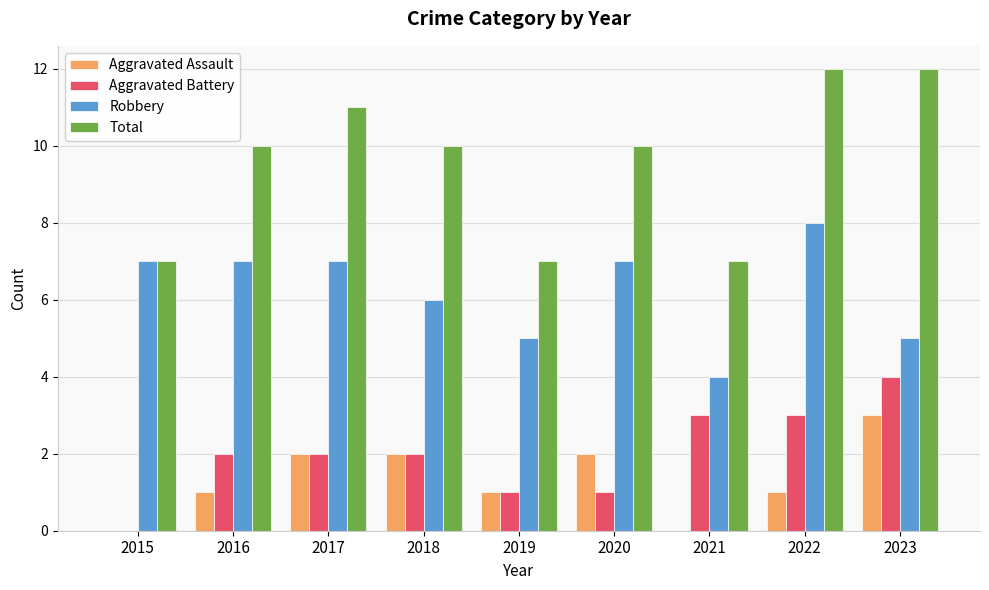

Which series changed the most between 2015 and 2018?

Total